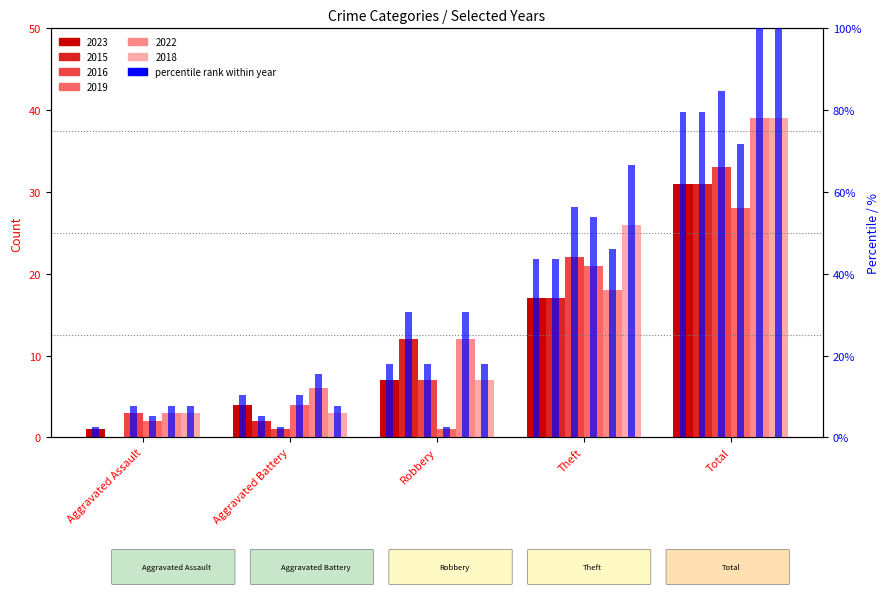

What is the difference between the second highest and second lowest values in the 2016 % series?

48.7